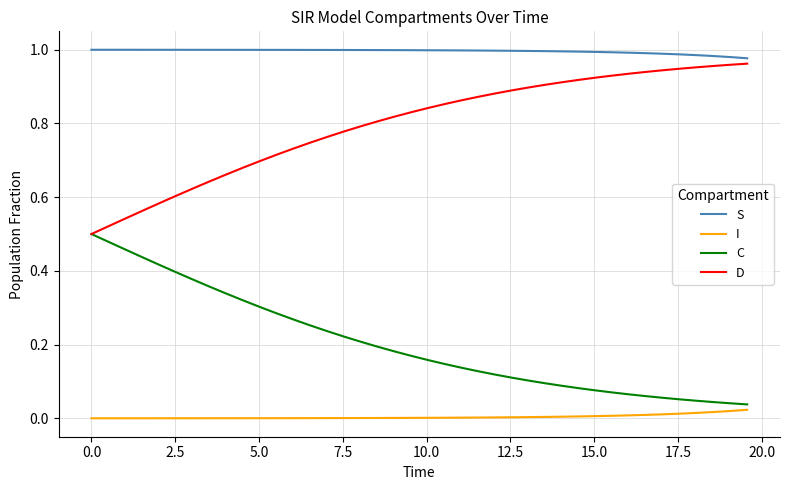

True or false: I and S cross at least once.

False